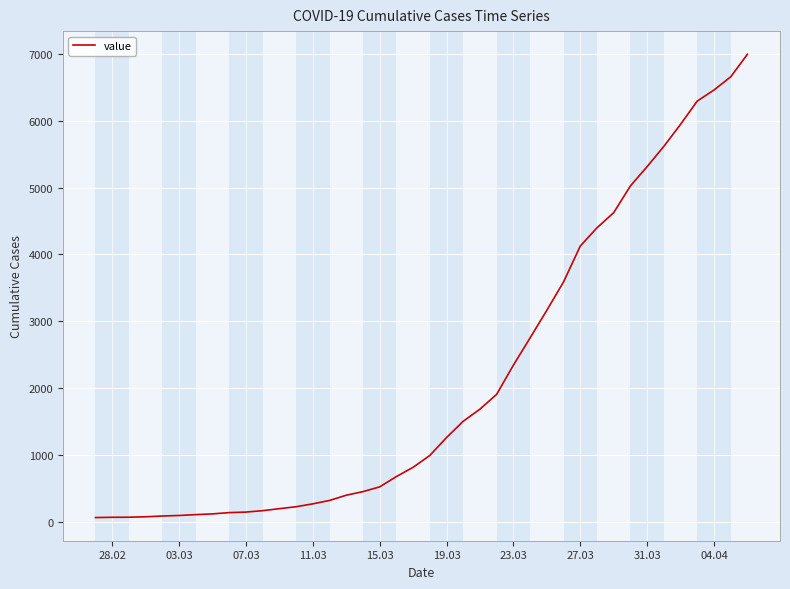

Count the number of categories in the chart.

40